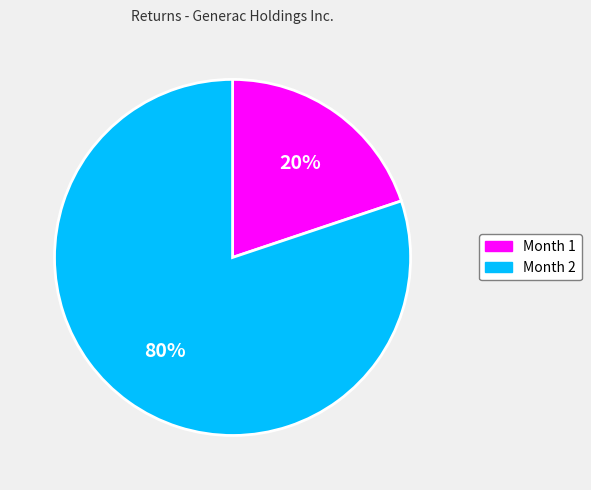

Count the number of slices in the pie.

2